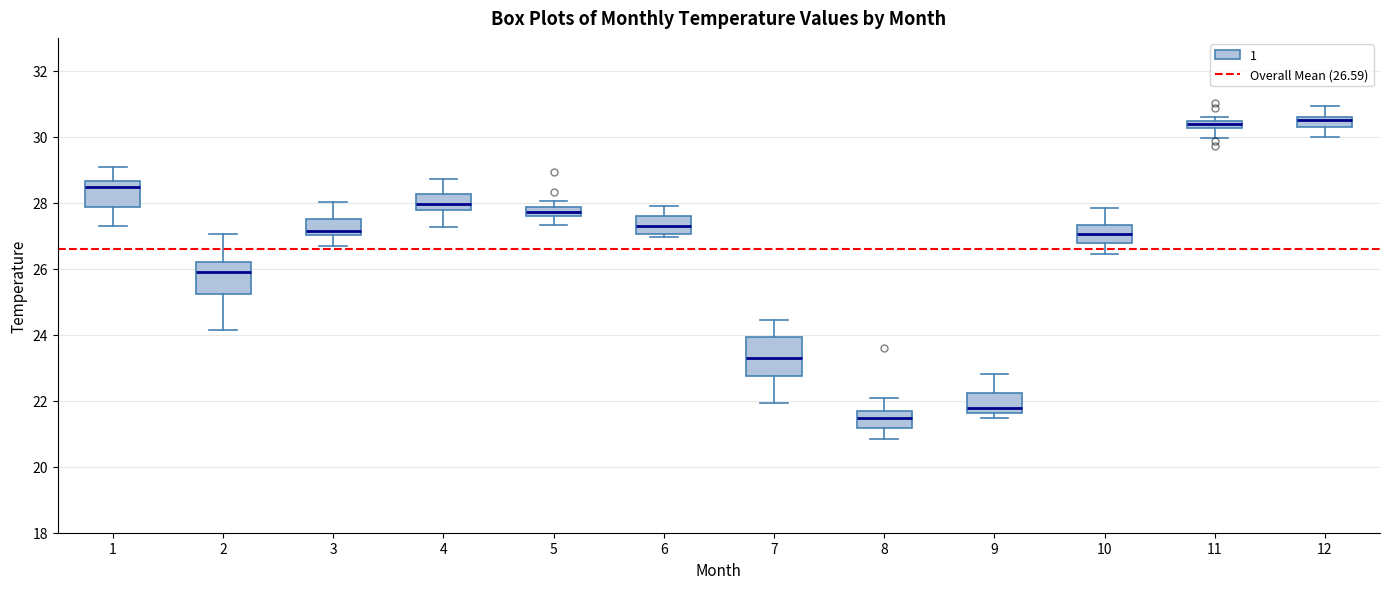

Where does the lower whisker of the box at x = 2 end on the y-axis? The values are not printed on the chart, so give them approximately, as read against the axis.

24.2